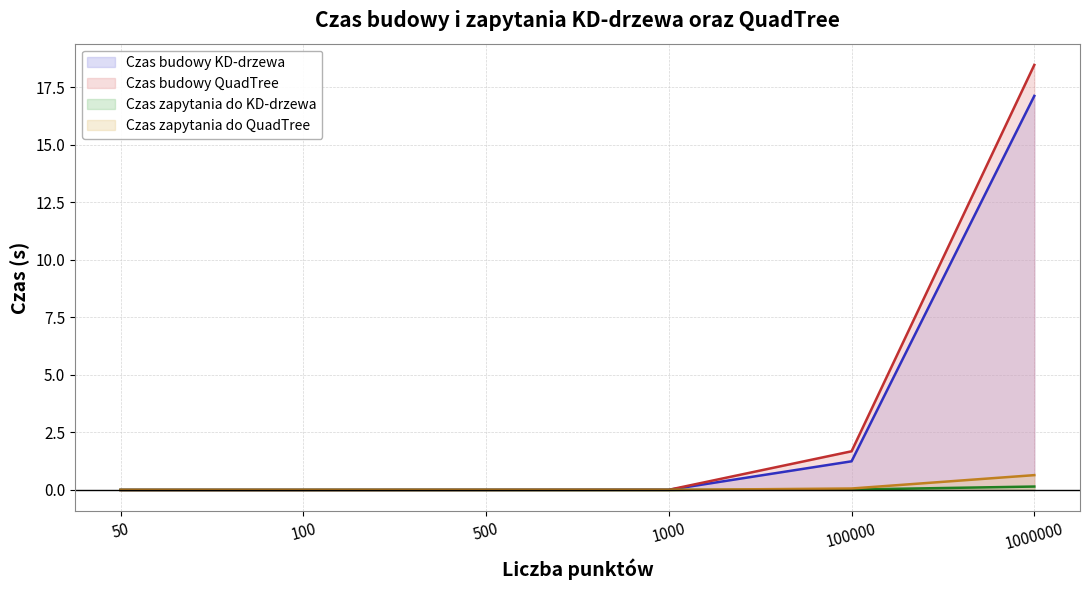

True or false: Czas budowy QuadTree has a value of 0.0 at 50.

False